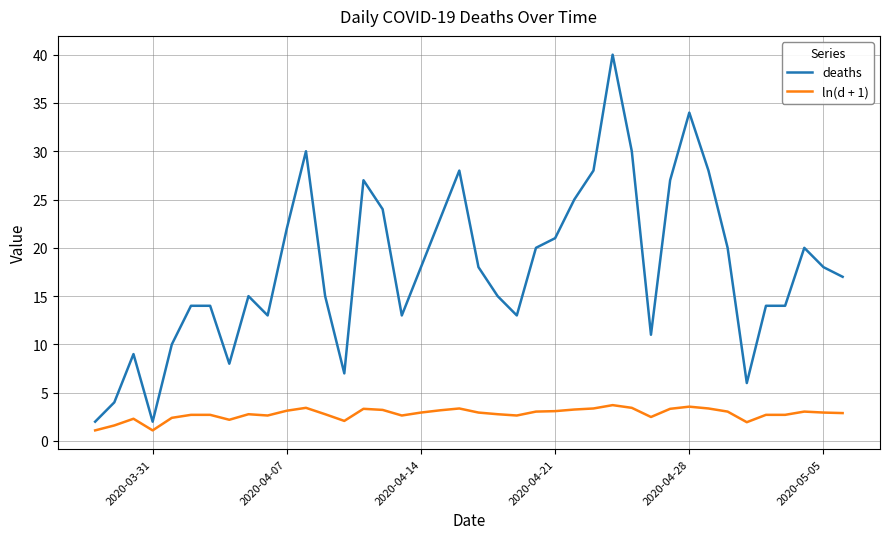

What is the minimum value for deaths?

2.0